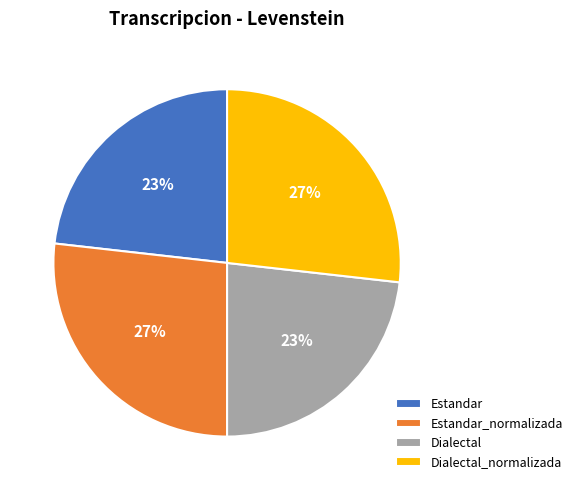

Is it true that Estandar is 9% of the pie?

False